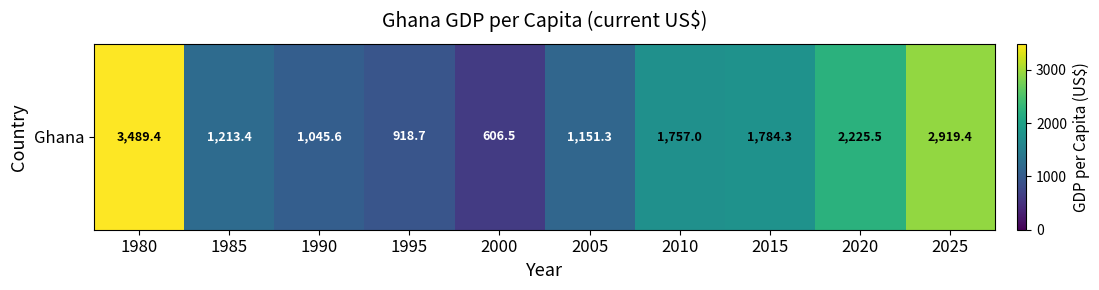

Rank the categories by value from highest to lowest.

1980, 2025, 2020, 2015, 2010, 1985, 2005, 1990, 1995, 2000